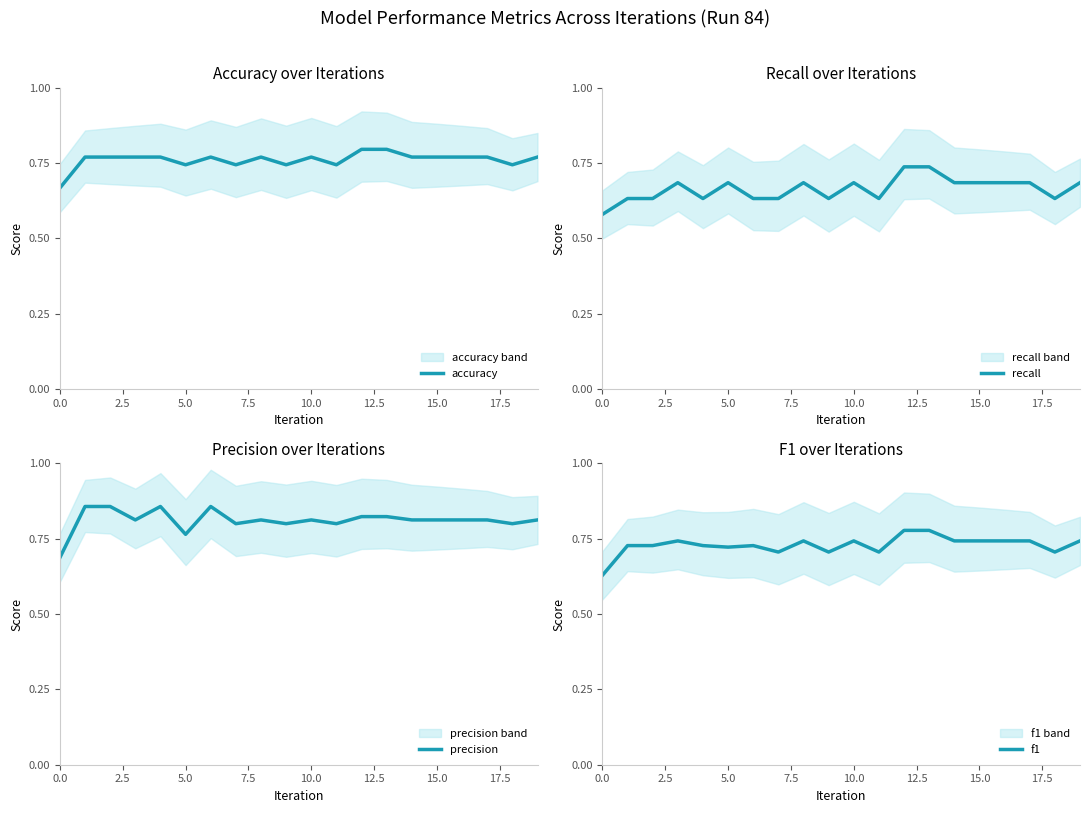

What is the minimum value shown in the chart?

0.6